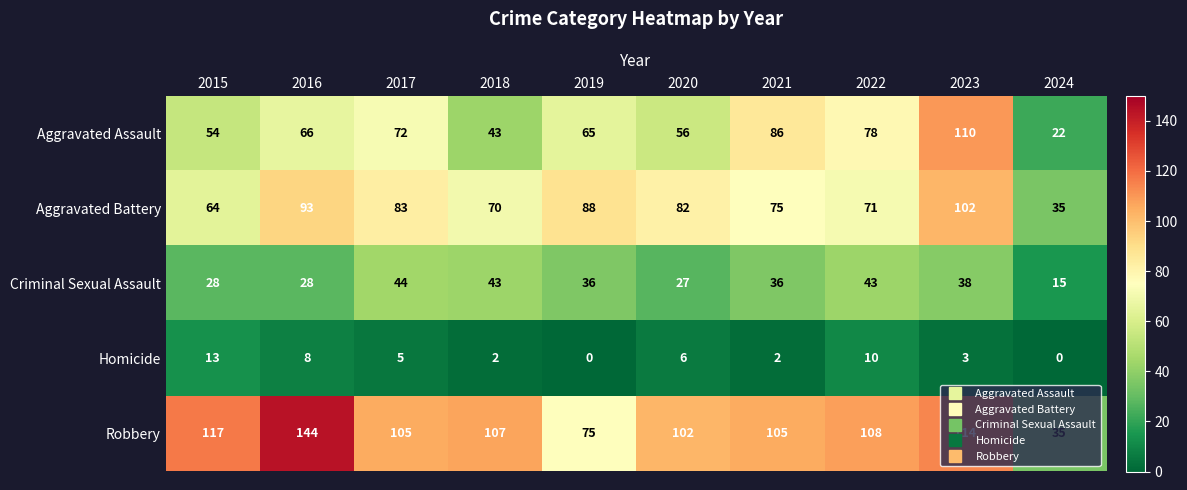

Which series has the widest spread of values?

Robbery